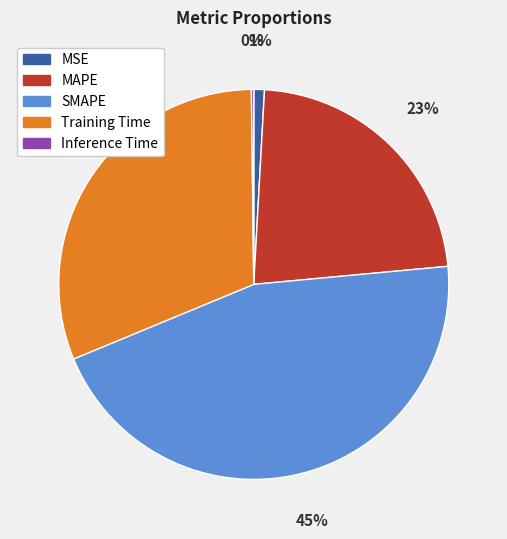

To the nearest percent, what percentage of the pie is MAPE?

23%